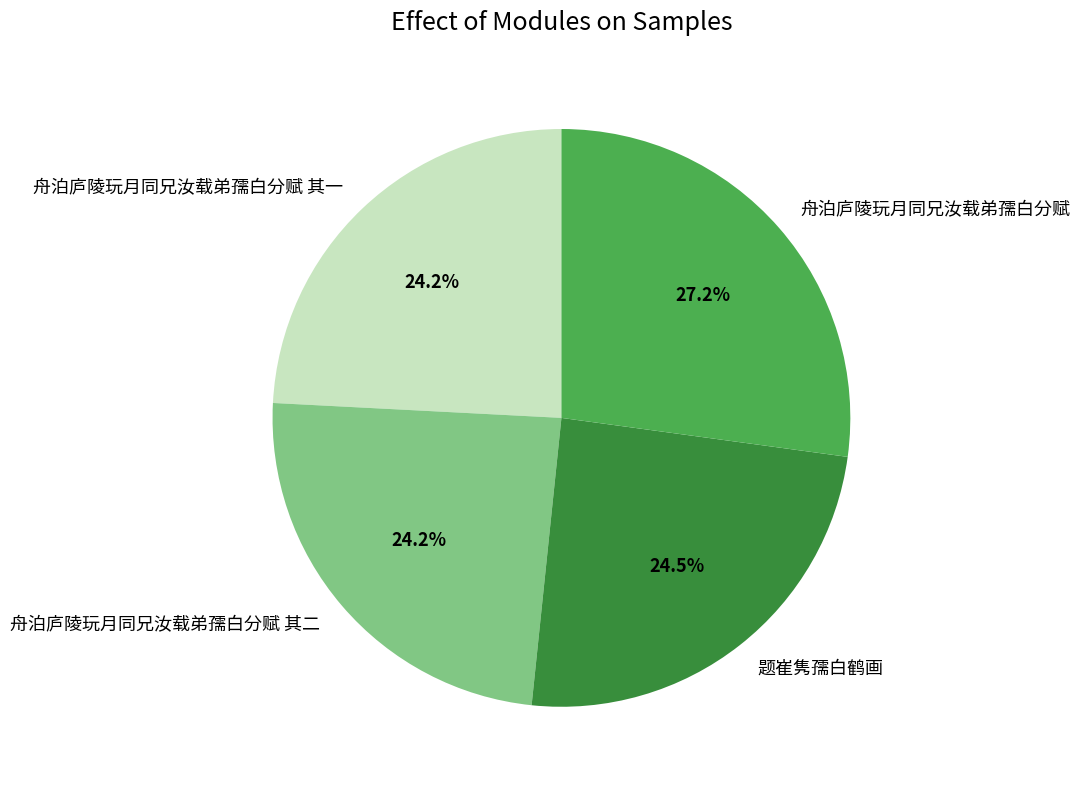

Approximately how many times larger is the value at 舟泊庐陵玩月同兄汝载弟孺白分赋 compared to 舟泊庐陵玩月同兄汝载弟孺白分赋 其二?

1.1